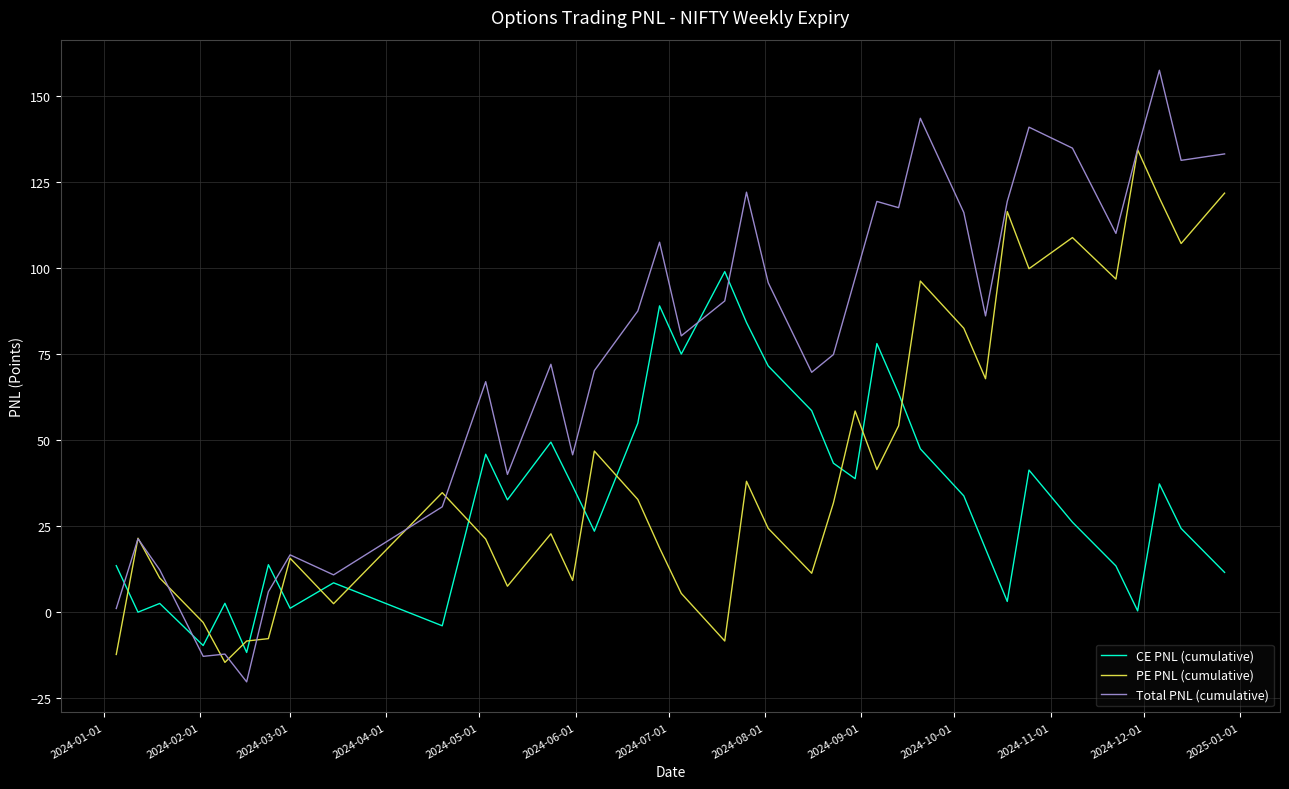

True or false: PE PNL (cumulative) and CE PNL (cumulative) intersect in this chart.

True